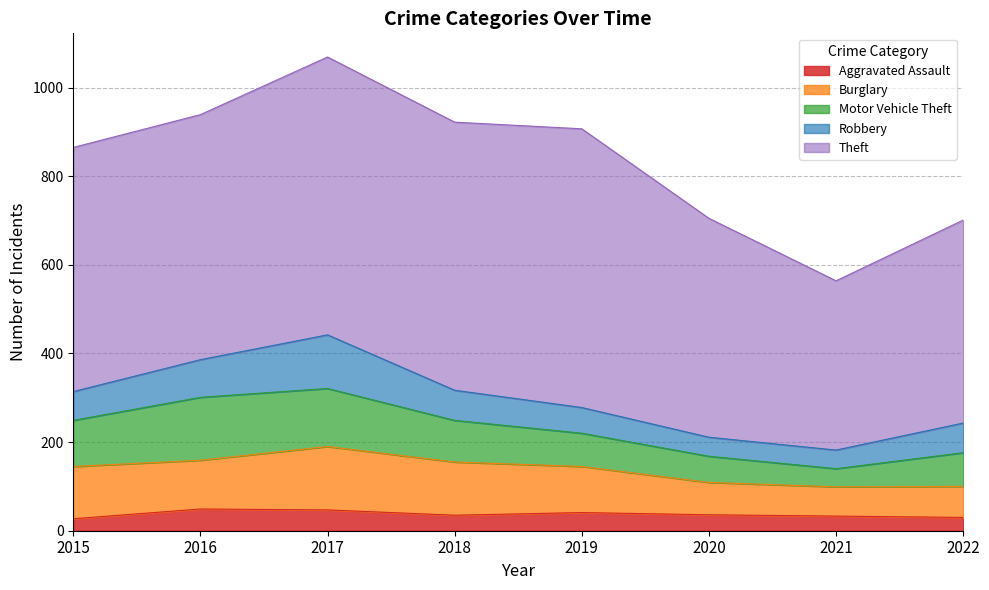

Reading left to right, what are all the values shown in this chart?

Aggravated Assault: 27	49	47	35	41	36	33	30
Burglary: 118	110	143	120	104	73	66	70
Motor Vehicle Theft: 104	142	131	94	75	59	41	76
Robbery: 65	85	121	68	58	43	42	67
Theft: 551	553	627	605	629	494	382	458